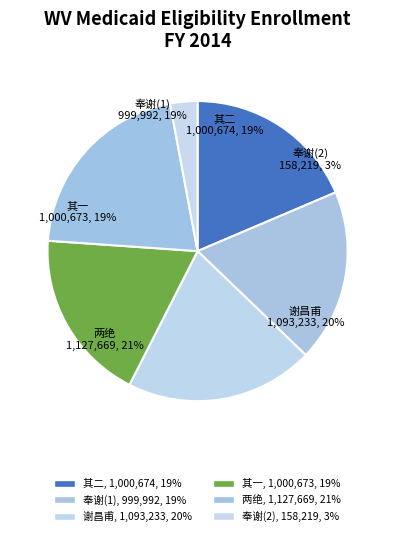

True or false: 通判国博惠建茶且有对啜之戏因以奉谢 accounts for 13% of the total.

False